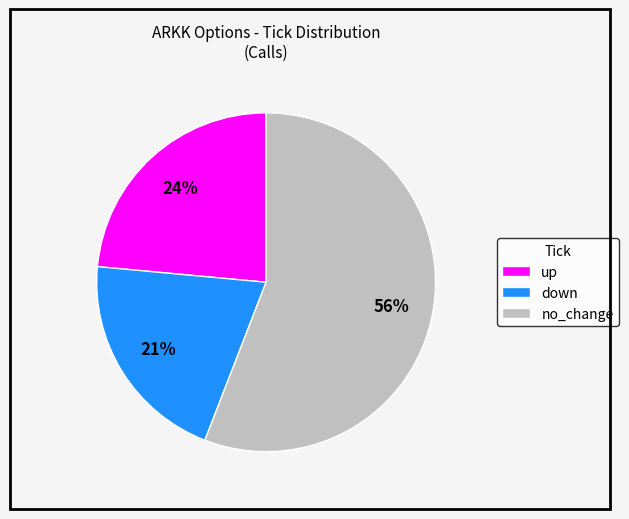

What is the largest slice in the pie chart?

no_change